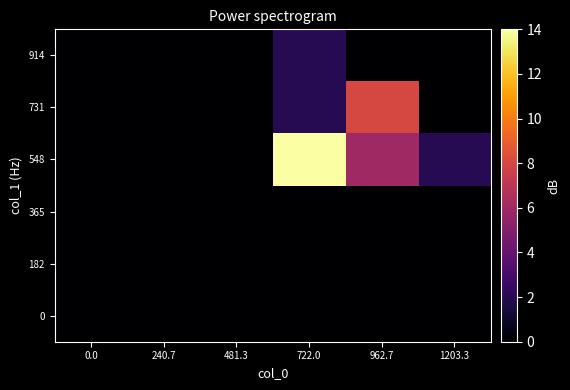

How many categories are shown in the chart?

6